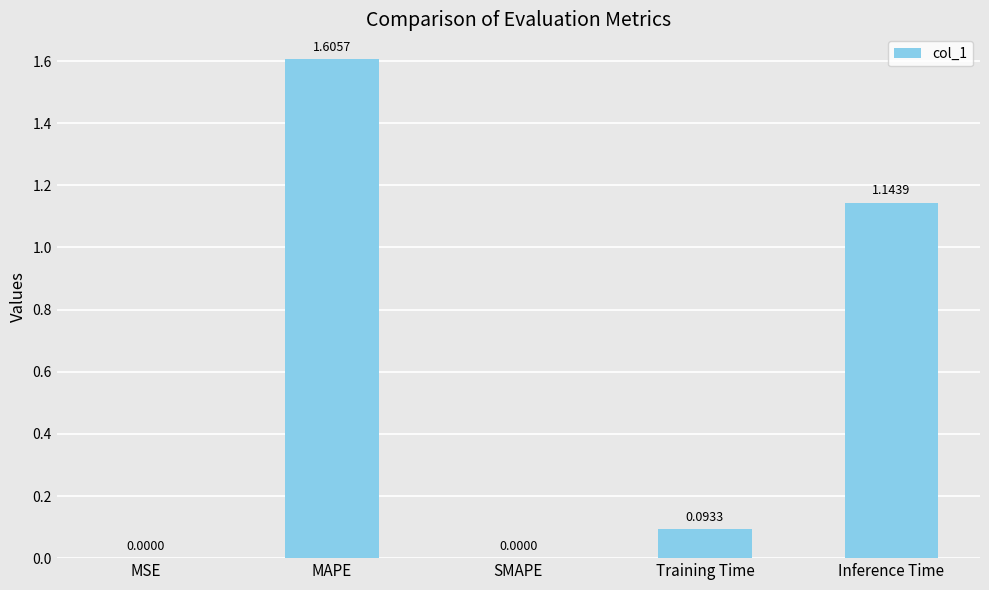

What is the sum of all values?

2.8